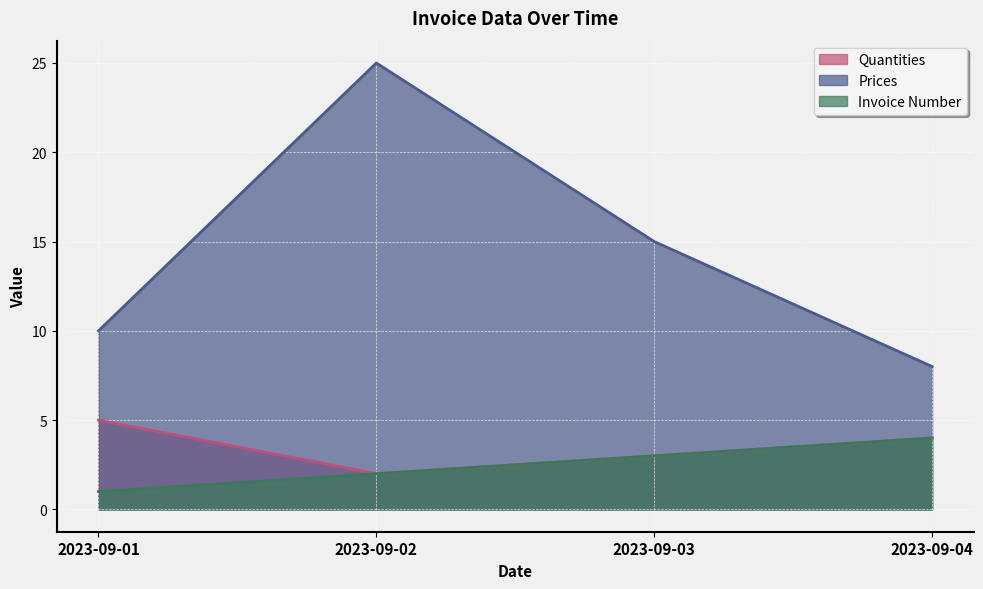

What is the sum of the Invoice Number values at 2023-09-04 and 2023-09-01?

5